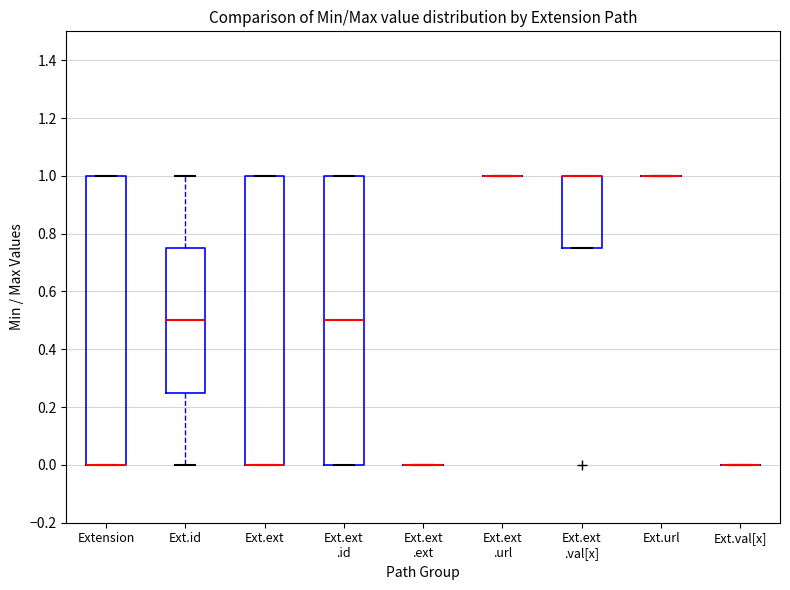

Where is the upper edge of the box for Extension on the y-axis? The values are not printed on the chart, so give them approximately, as read against the axis.

1.00